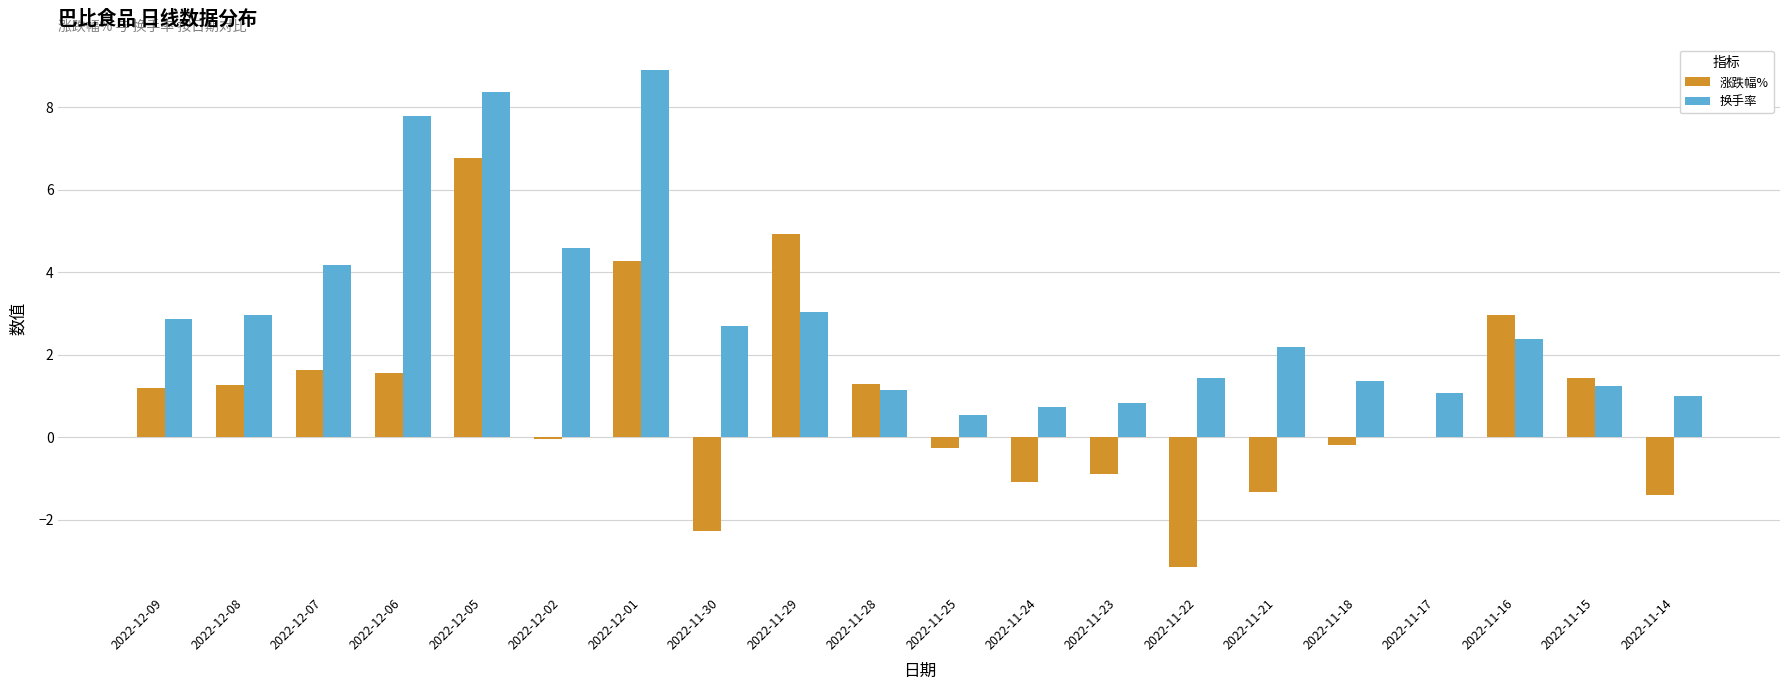

What is the total value across all series at 2022-12-01?

13.2